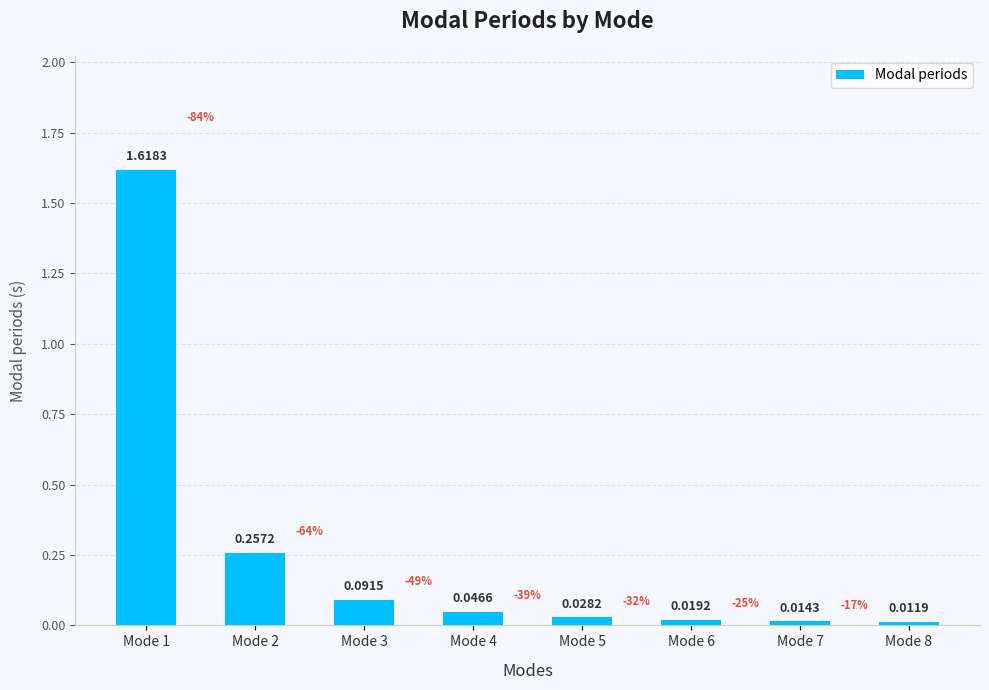

At which category does the chart reach its peak across all series?

Mode 1